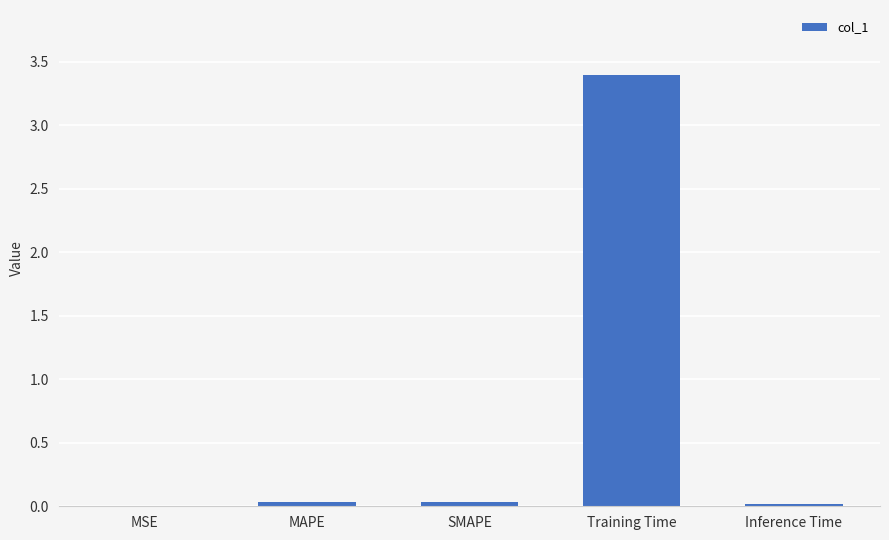

What is the change in value from SMAPE to Training Time?

+3.4